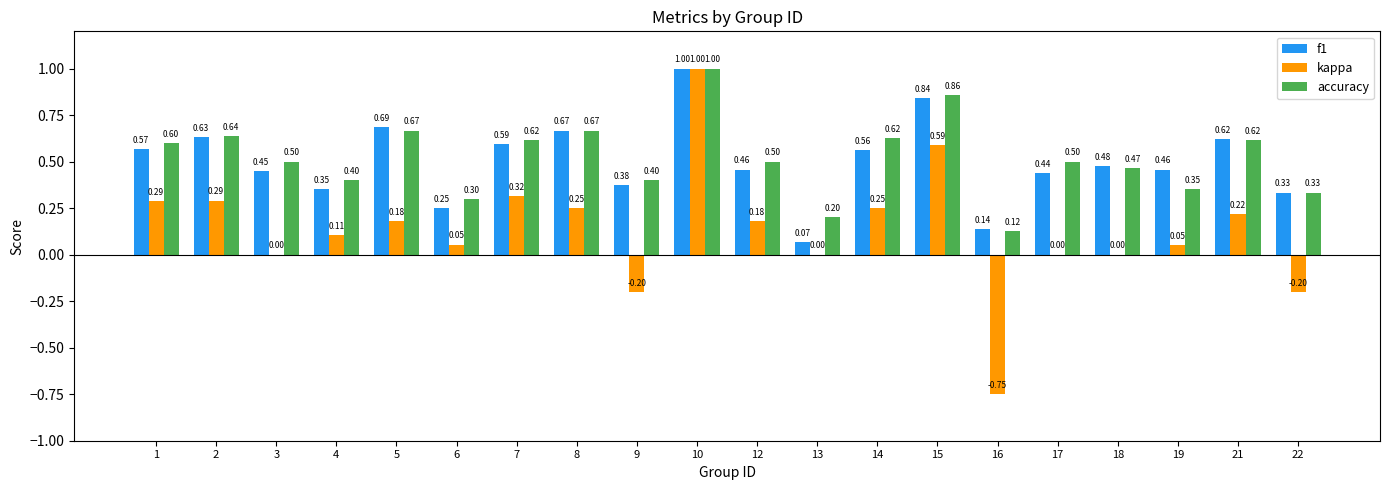

Which category has the highest value in the accuracy series?

10